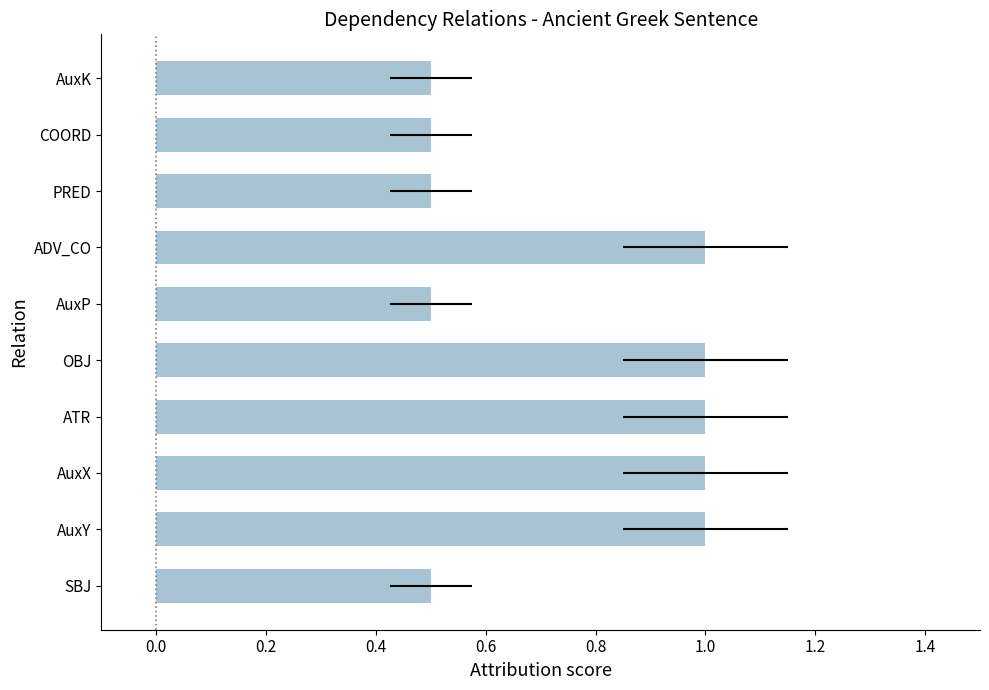

The value at ADV_CO is 1.8. True or false?

False